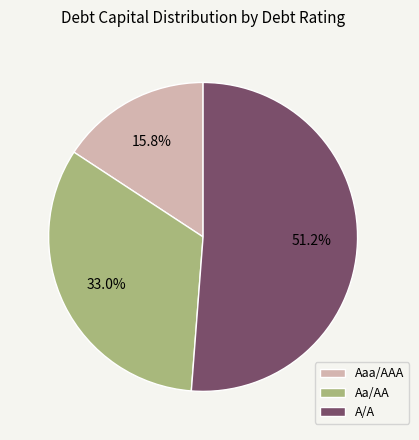

Which slice is the smallest?

Aaa/AAA